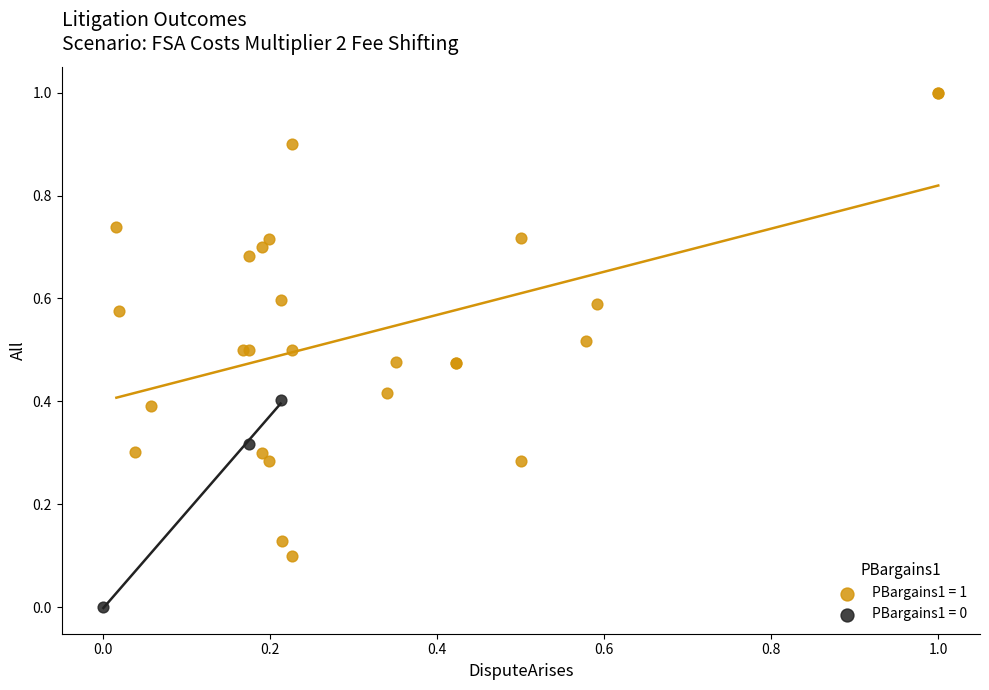

Which series has the largest Y range (max minus min)?

PBargains1 = 1